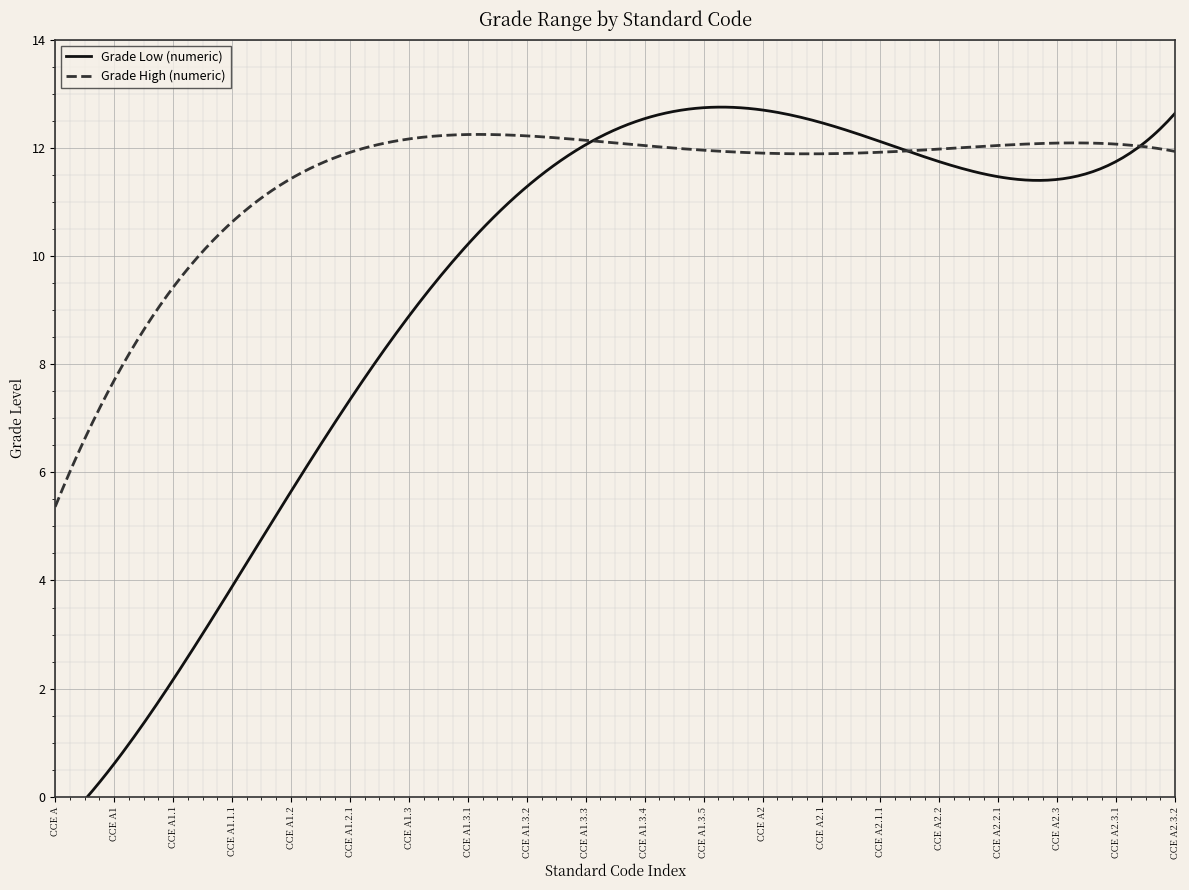

What position from the right is CCE A2.3.2?

1